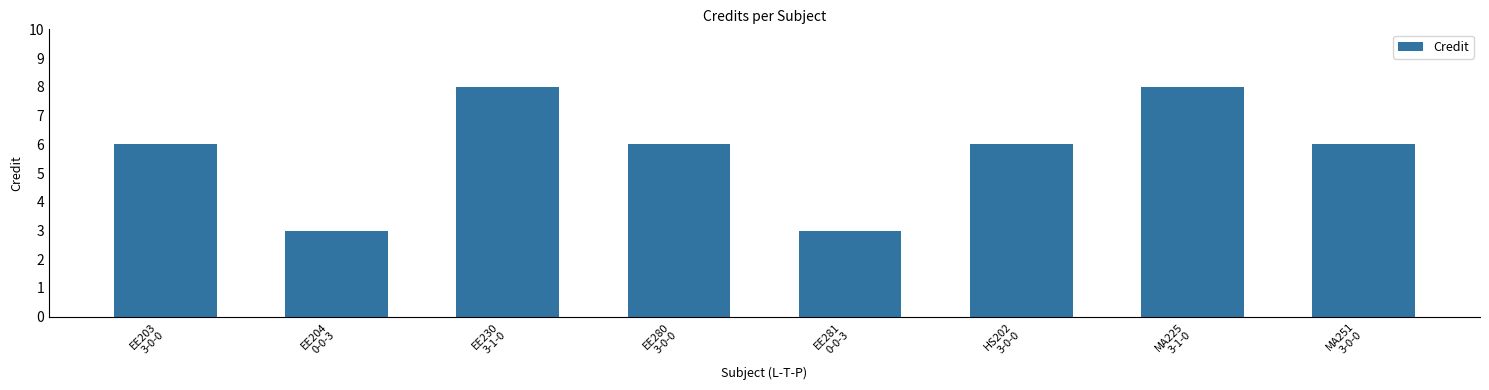

What is the minimum value shown in the chart?

3